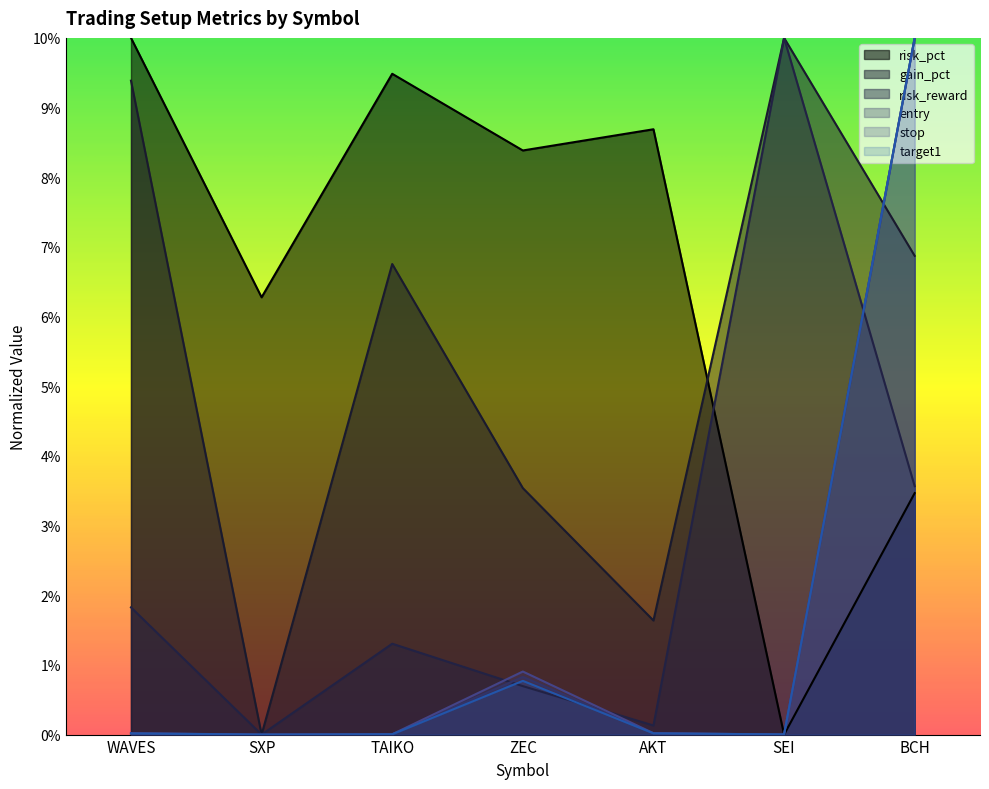

At which label does gain_pct first exceed 6?

WAVES